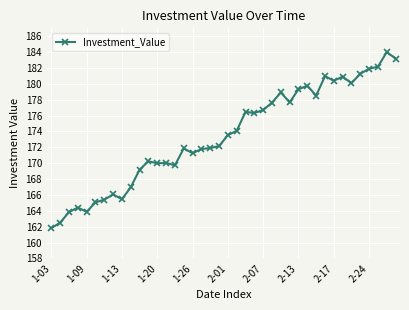

How many series are shown in this chart?

1